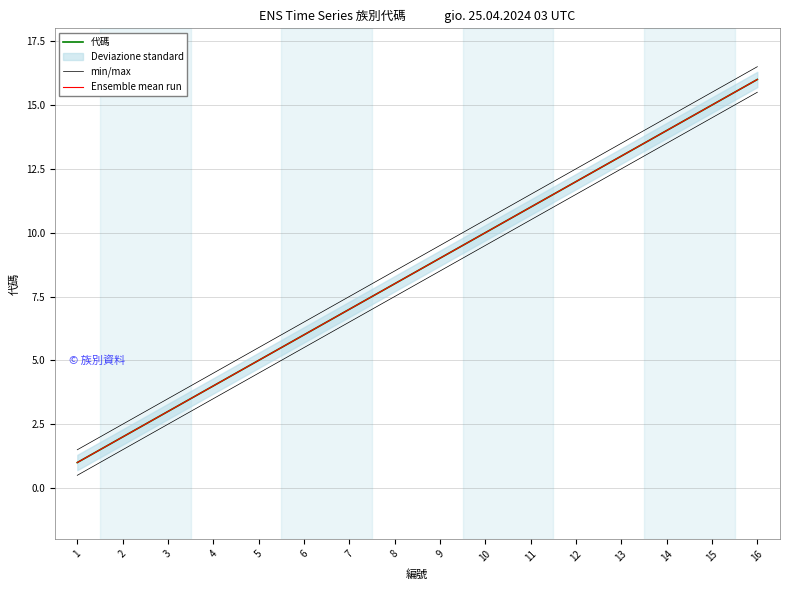

How many data points in 代碼 are less than 9?

8